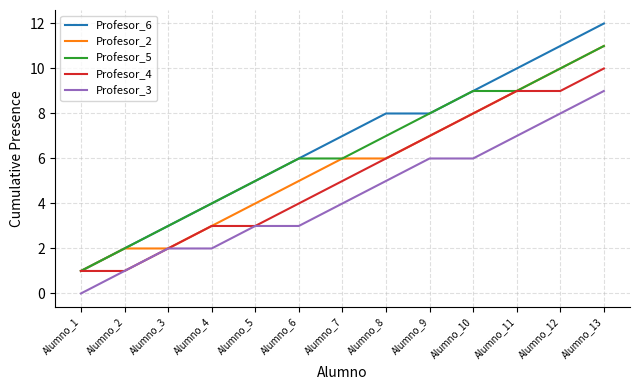

Read the Profesor_6 value at Alumno_11.

10